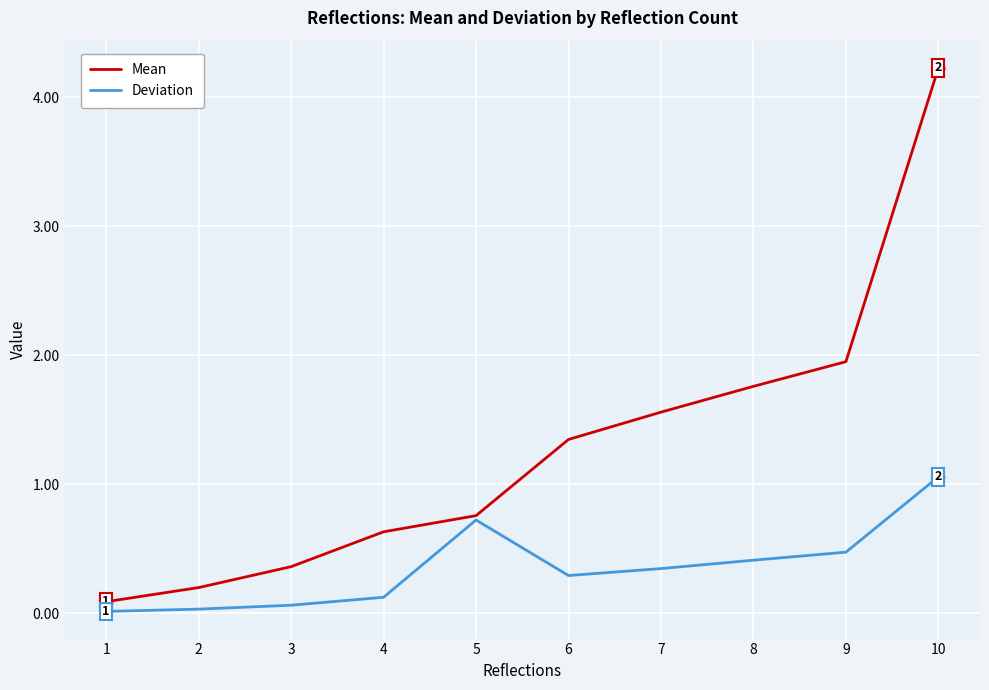

List the series in order of their peak value, lowest first.

Deviation, Mean